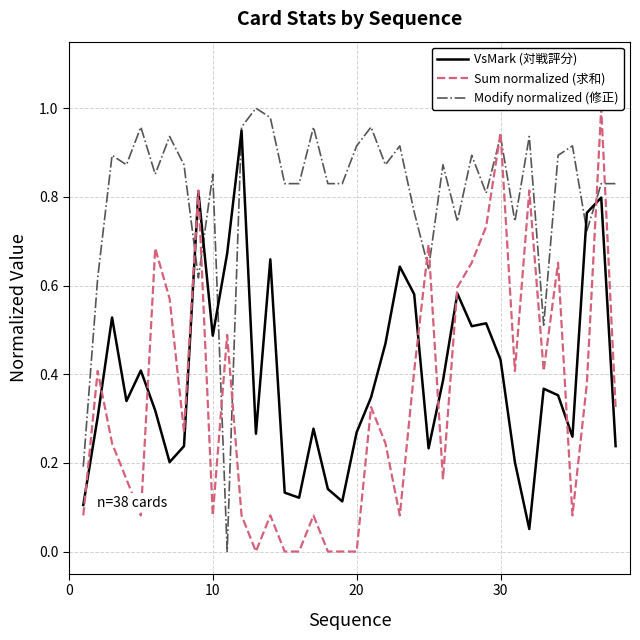

The value of VsMark (対戦評分) at 20 is 0.3. True or false?

True